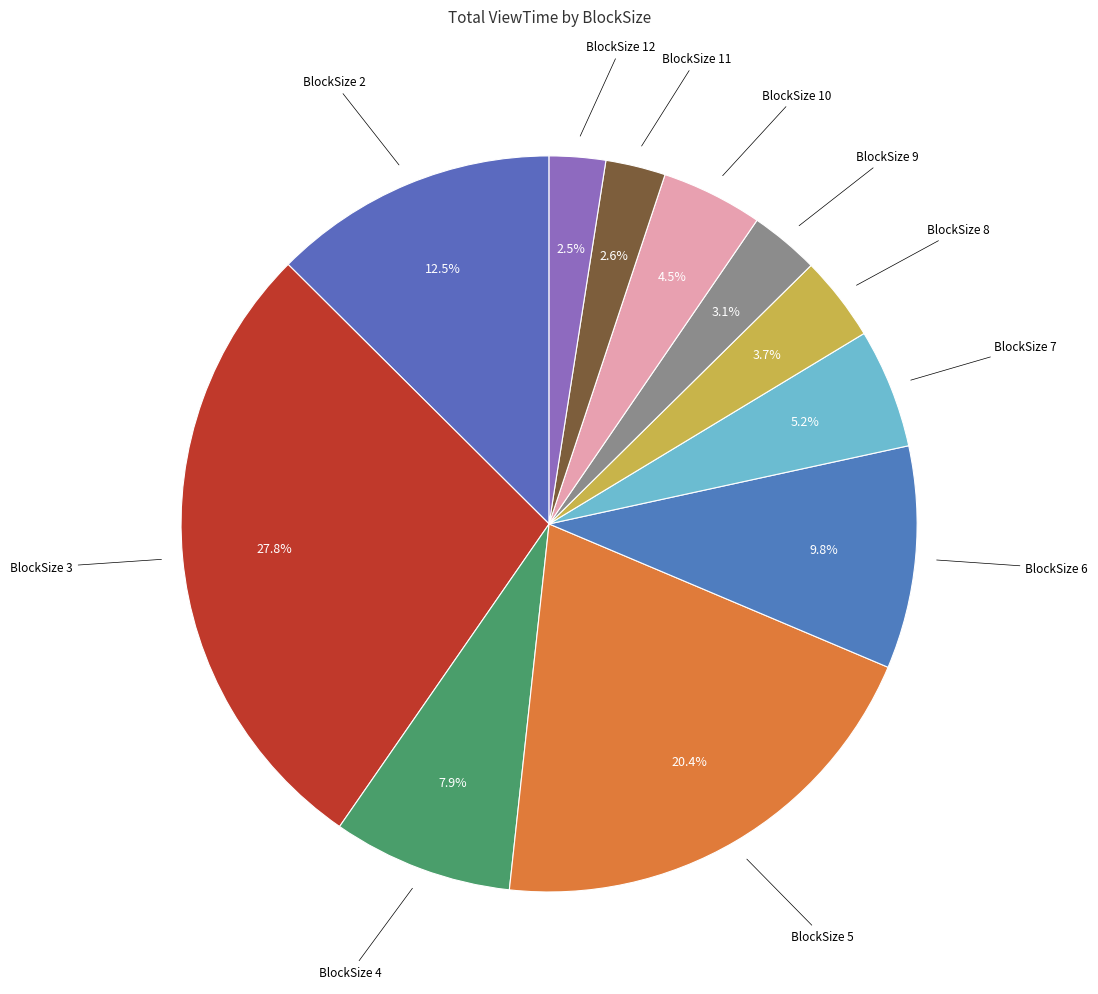

Count the number of slices in the pie.

11